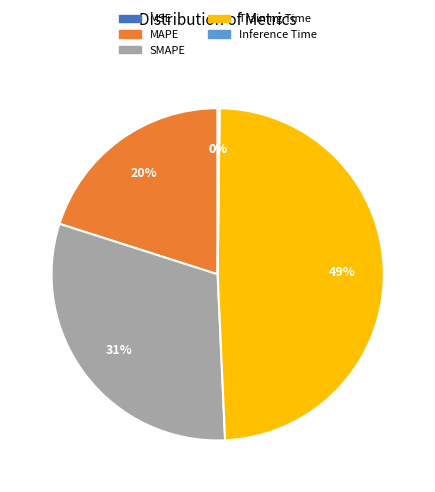

Is there any slice that represents more than half of the pie?

No